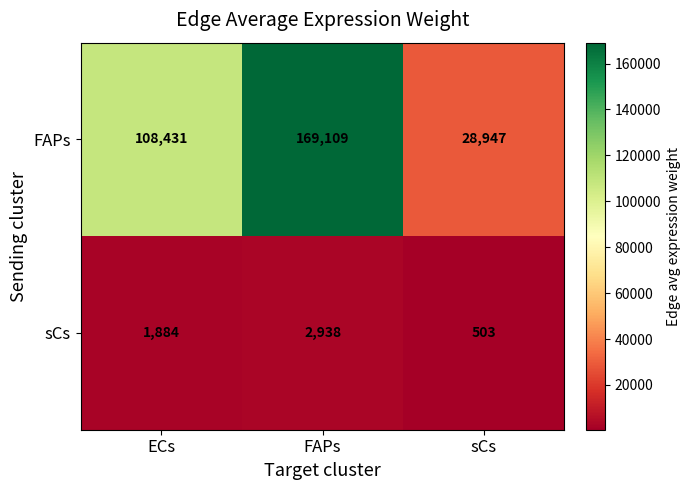

What is the smallest value displayed?

503